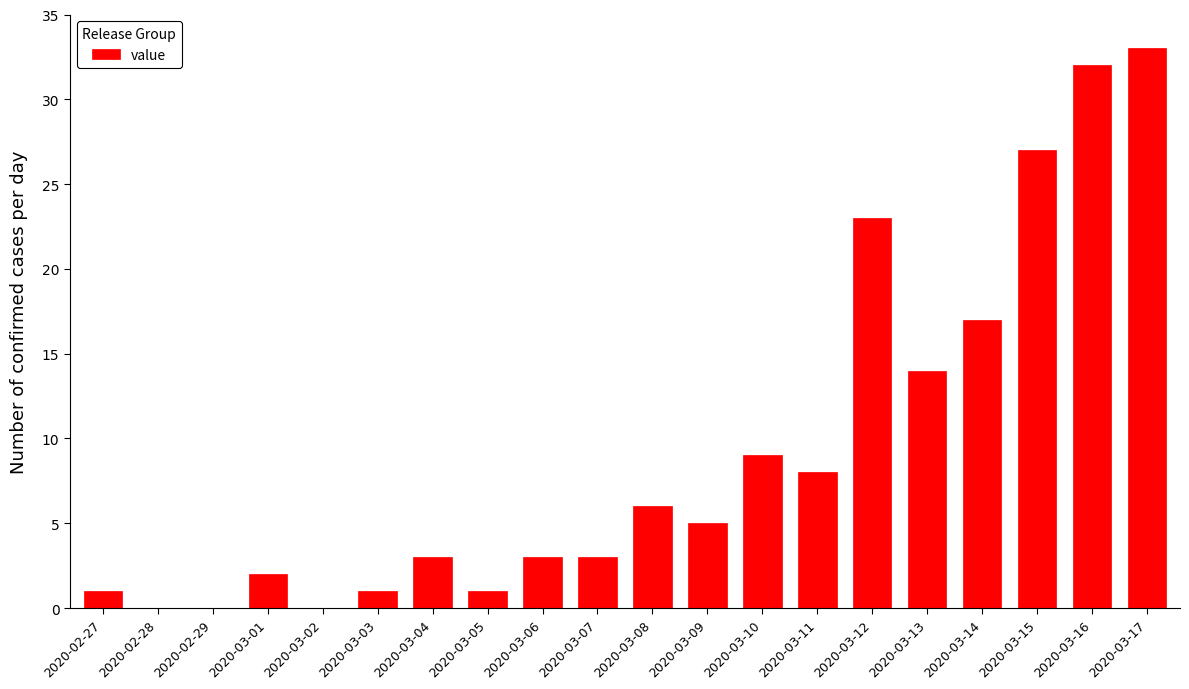

How many categories are shown in the chart?

20